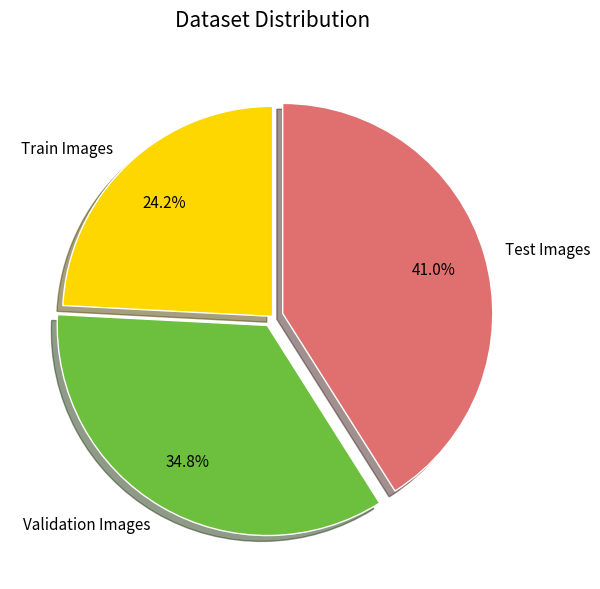

Is there any slice that represents more than half of the pie?

No